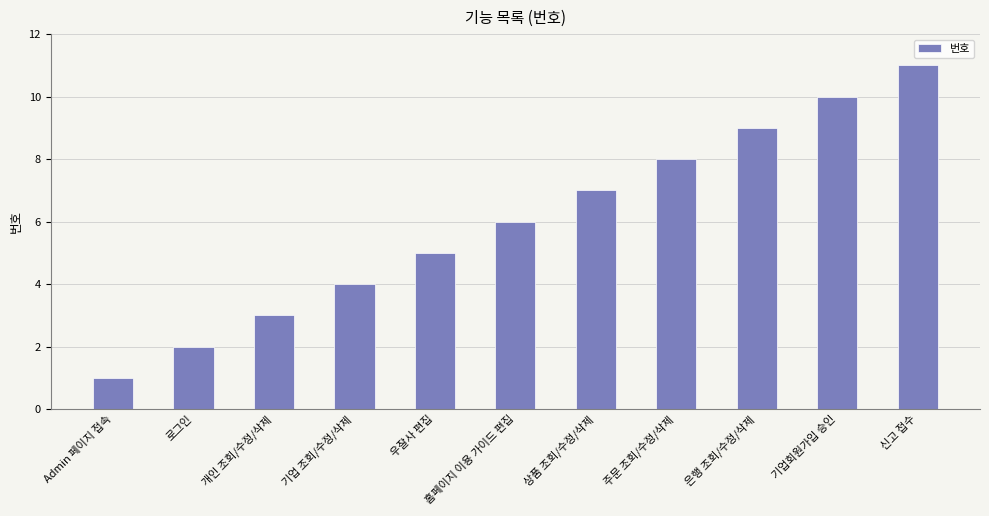

The value at 로그인 is 4. True or false?

False